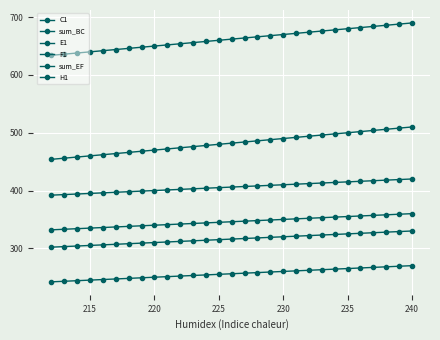

How many lines are shown in the chart?

6